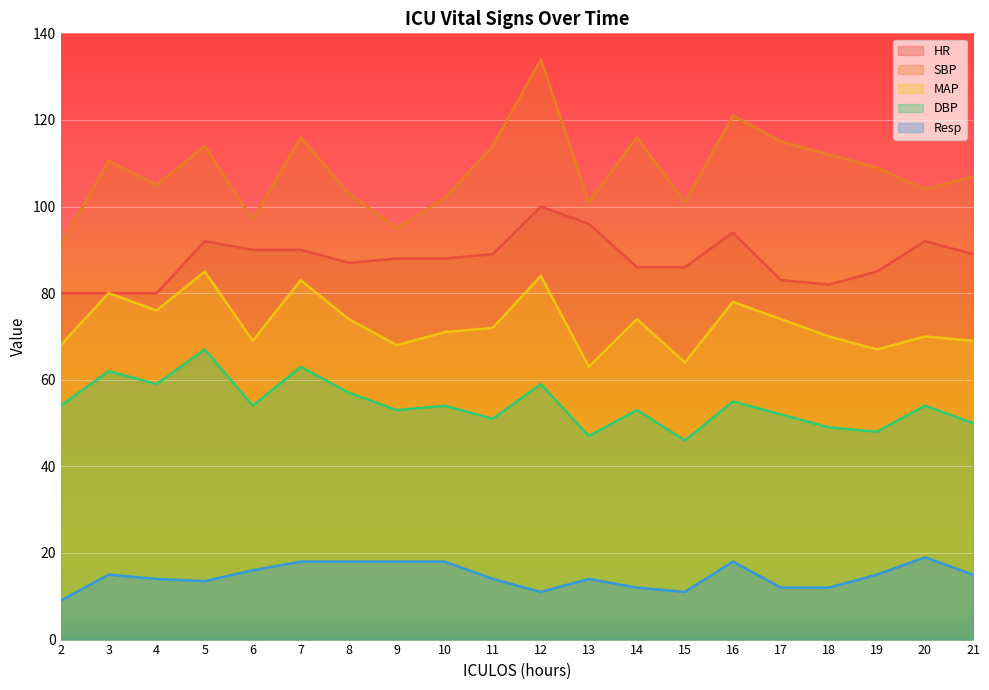

Is the value of Resp at 12 greater than the value of SBP at 2?

No